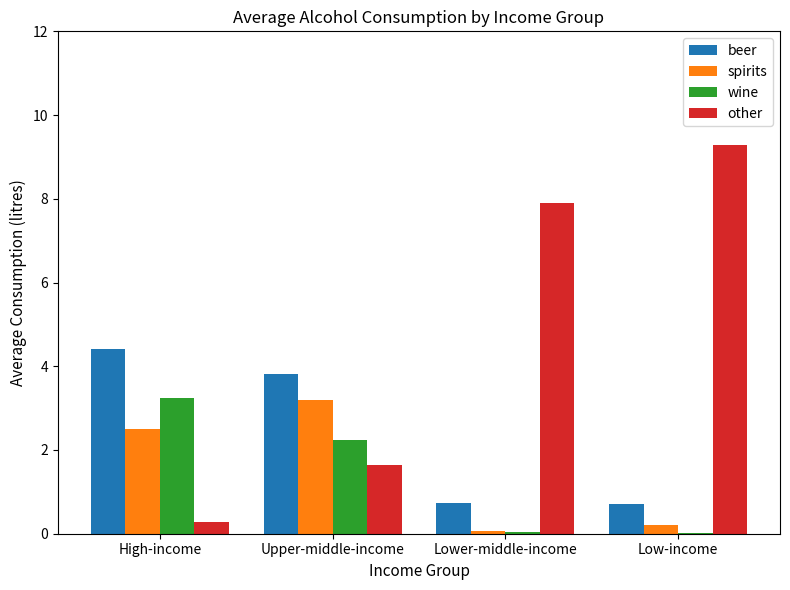

What is the sum of the wine values at High-income and Upper-middle-income?

5.5